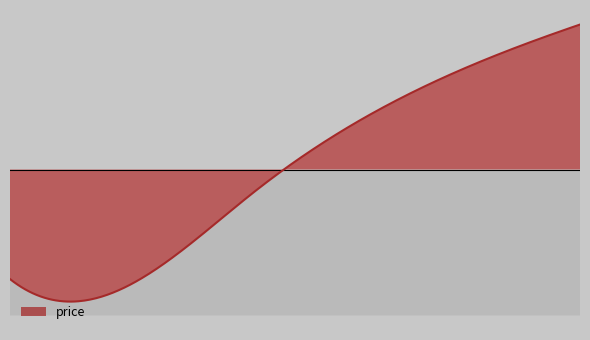

Which category has the lowest value across all series?

2600